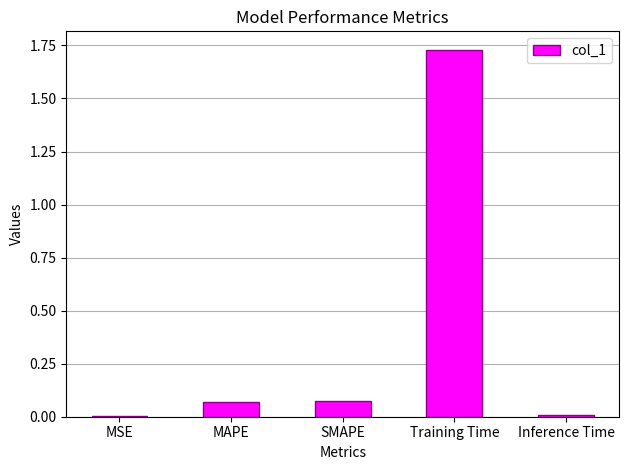

Which category has the highest value across all series?

Training Time